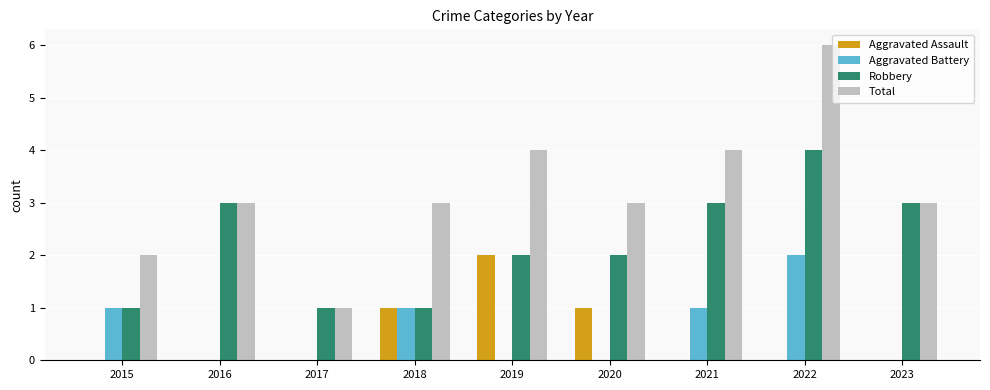

How many Total values are between 3 and 4?

6